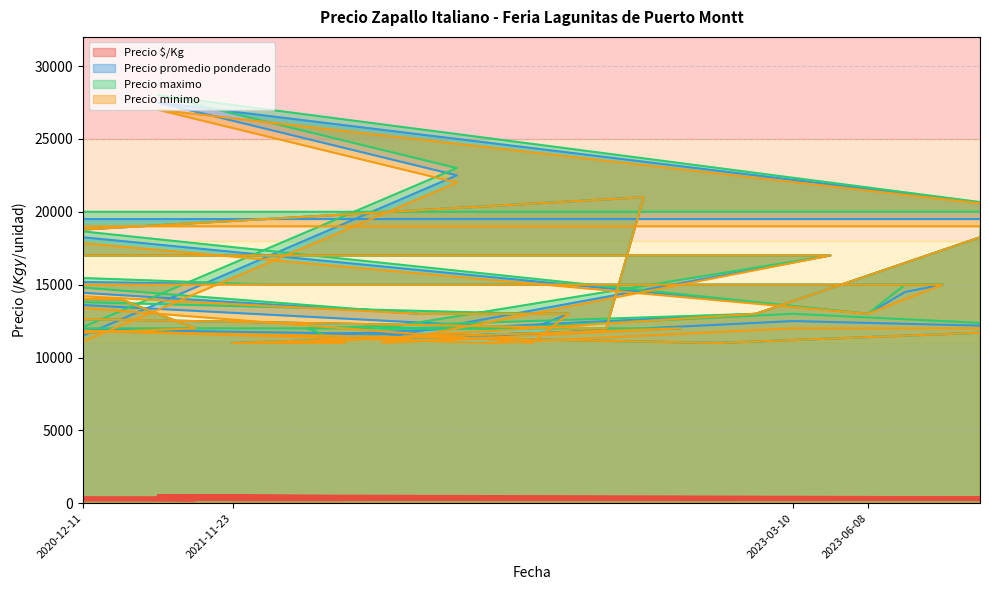

What is the average value of the Precio $/Kg series?

281